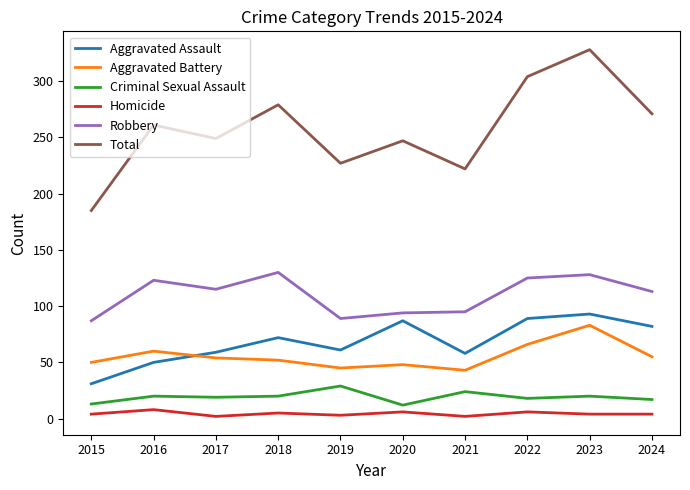

True or false: Criminal Sexual Assault and Homicide cross at least once.

False